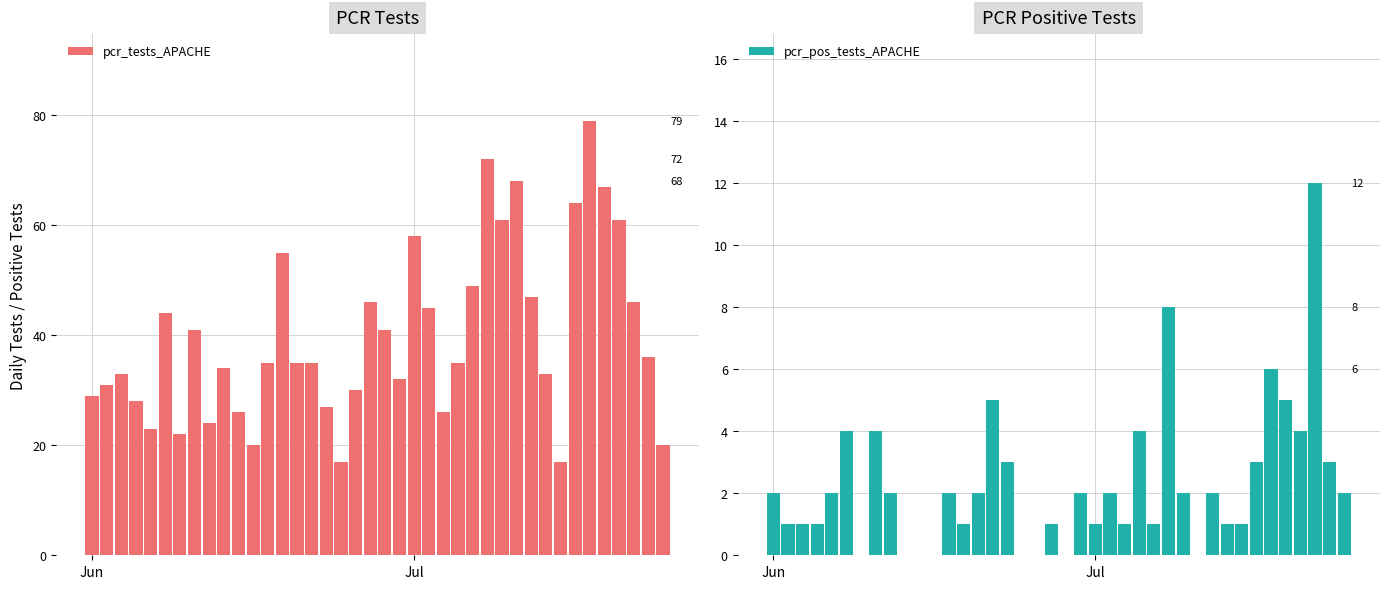

What are all the series names shown in the legend?

pcr_tests_APACHE, pcr_pos_tests_APACHE